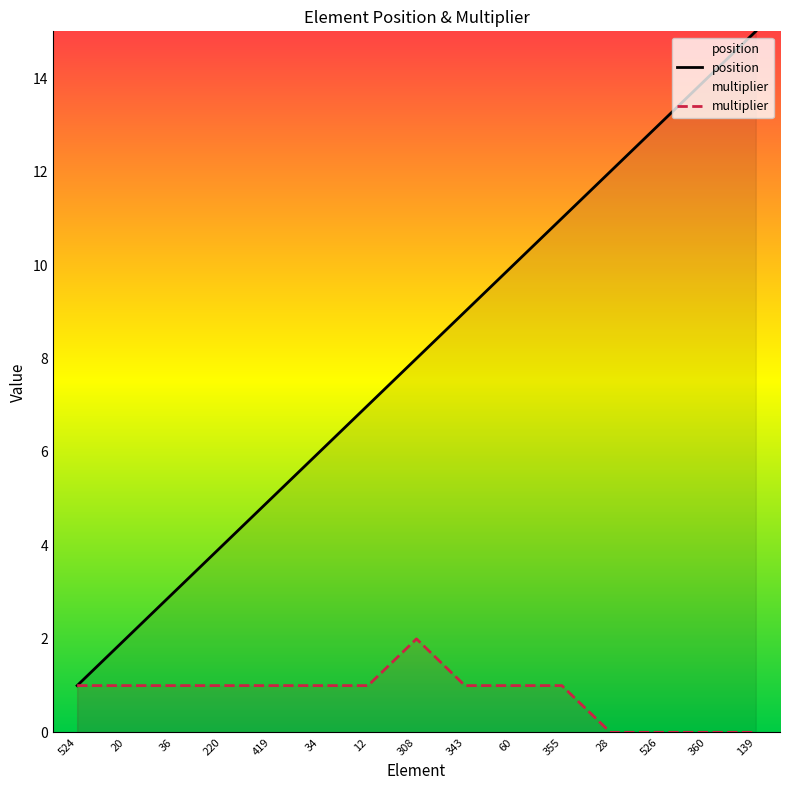

True or false: position and multiplier cross at least once.

False